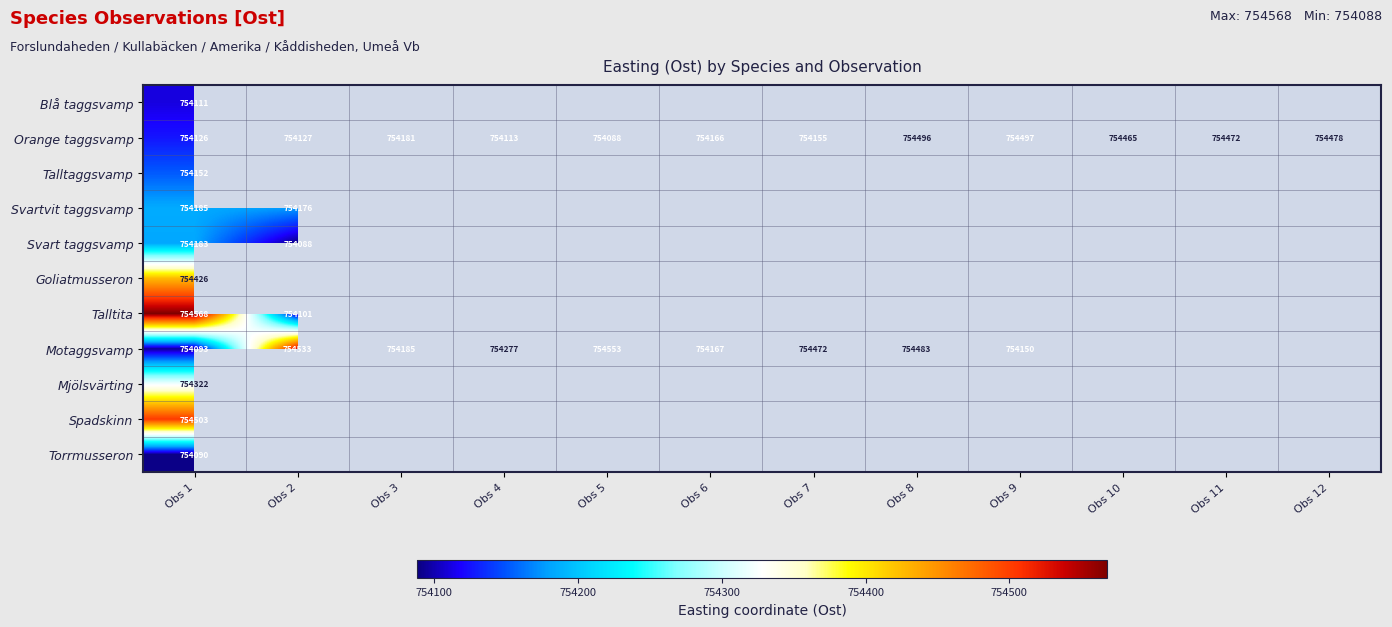

True or false: Motaggsvamp has a value of 754472 at Obs 7.

True